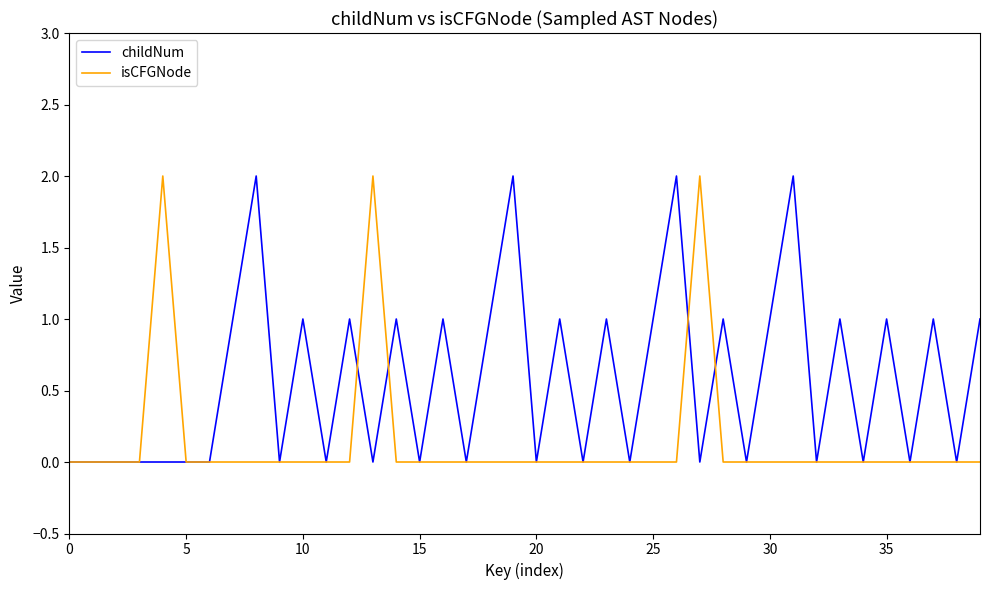

Count the isCFGNode values in the range 0 to 1.

37